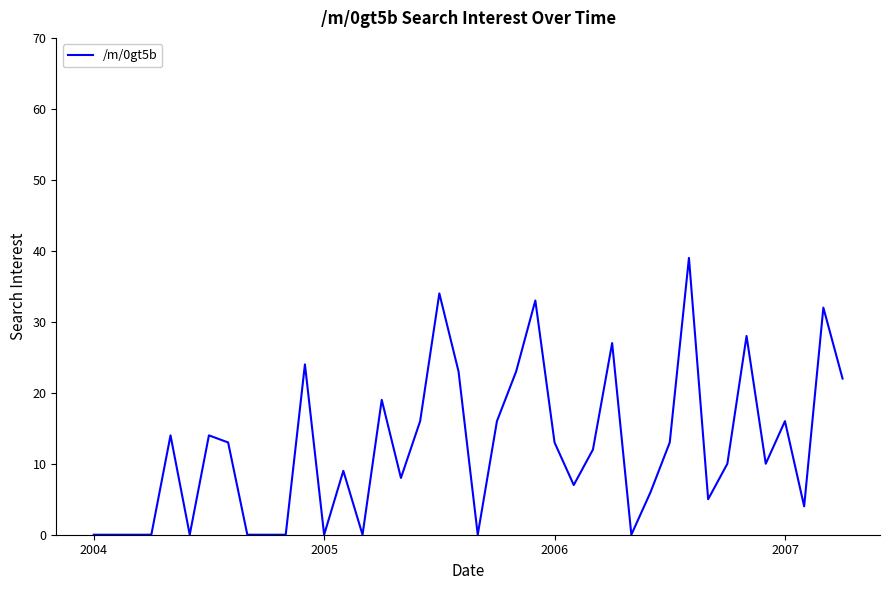

What is the maximum value shown in the chart?

39